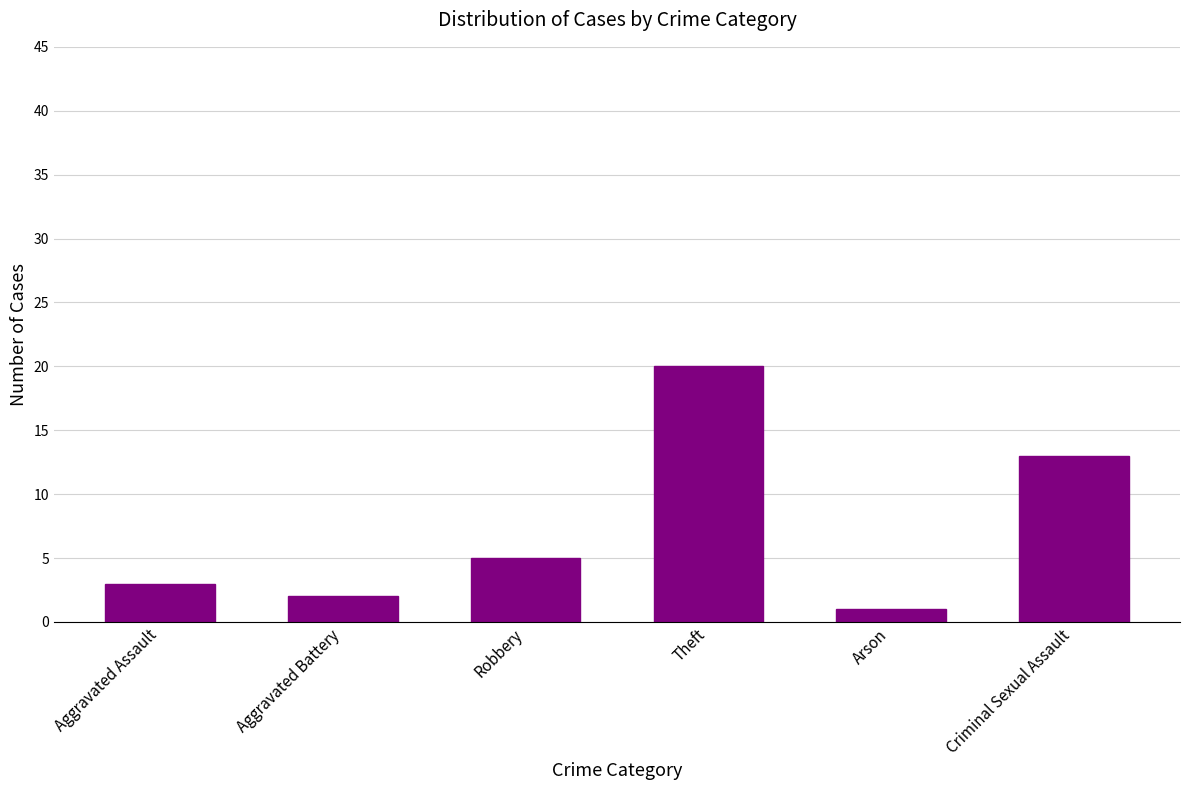

Which has a higher value, Criminal Sexual Assault or Aggravated Assault?

Criminal Sexual Assault